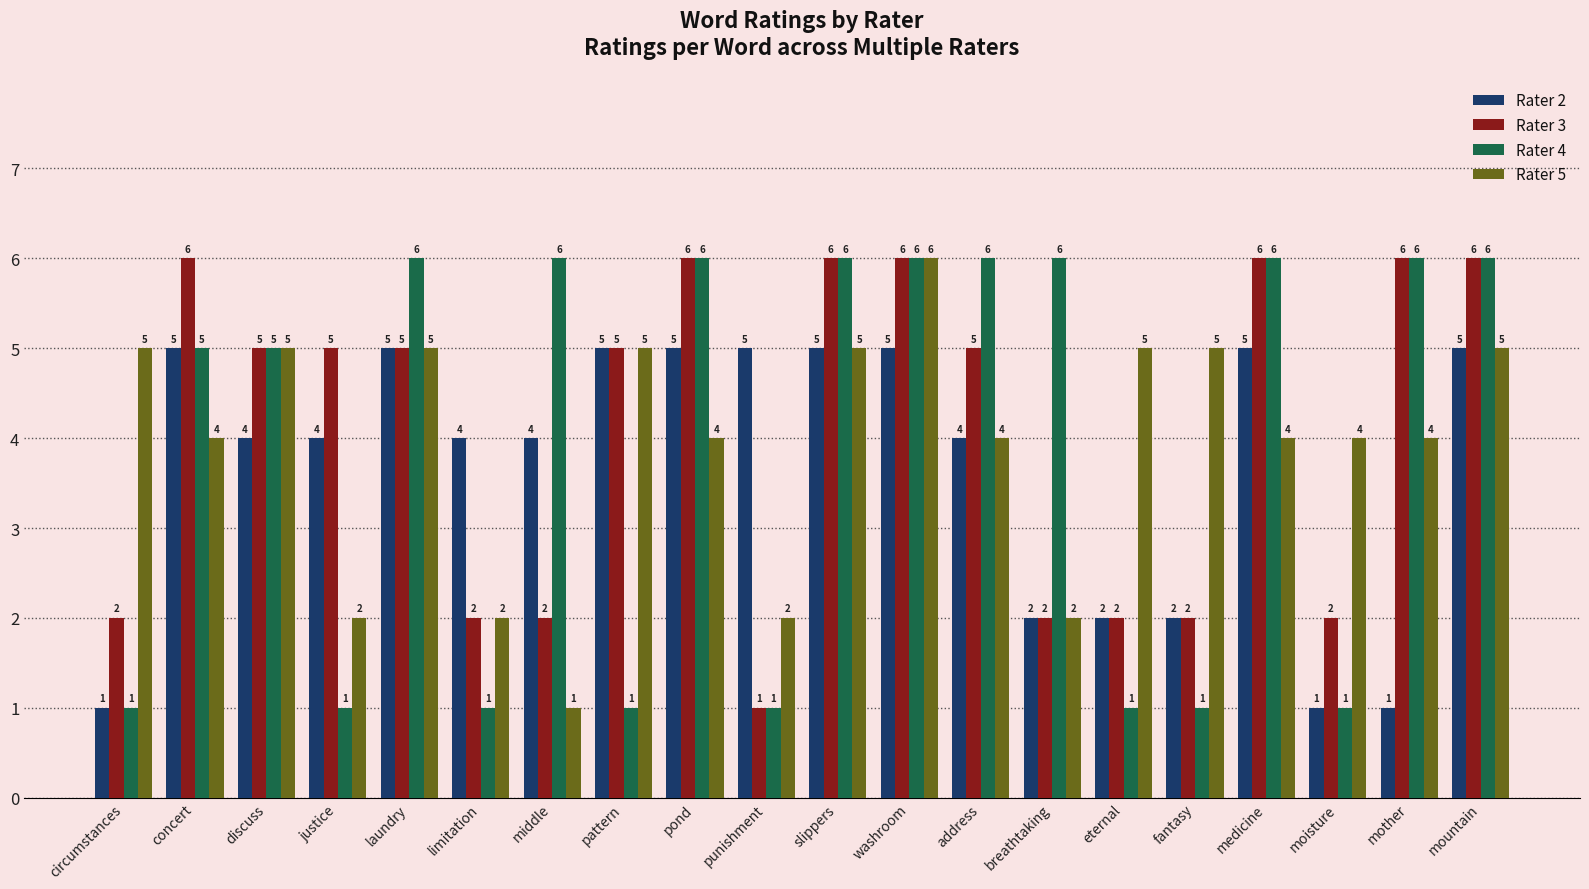

At which label does Rater 3 first exceed 5?

concert